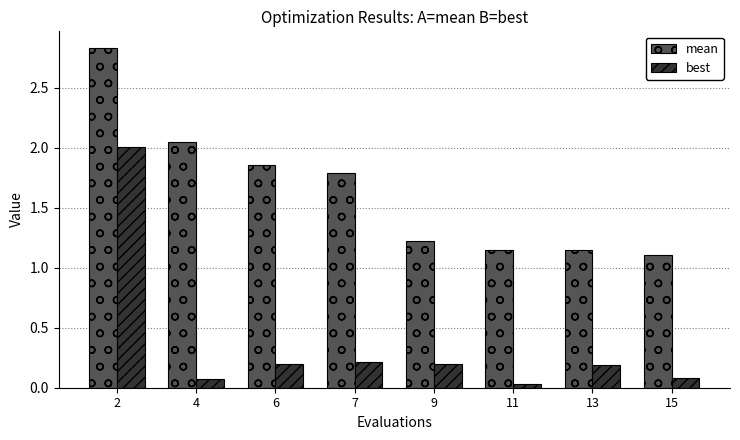

What is the spread (max minus min) of values at 2?

0.8